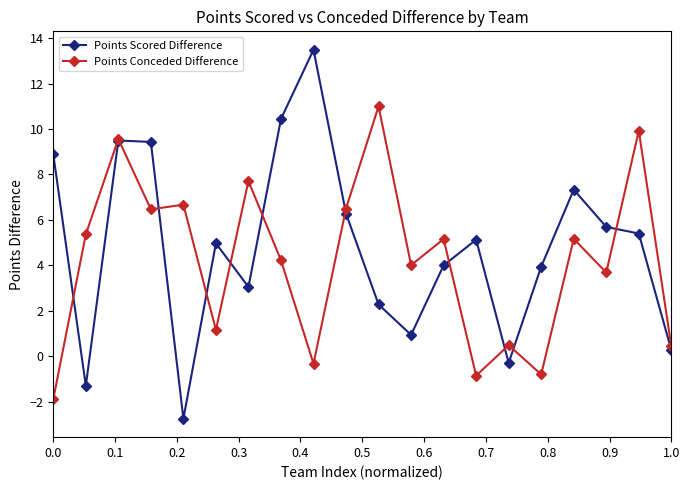

List the series in order of their peak value, highest first.

Points Scored Difference, Points Conceded Difference